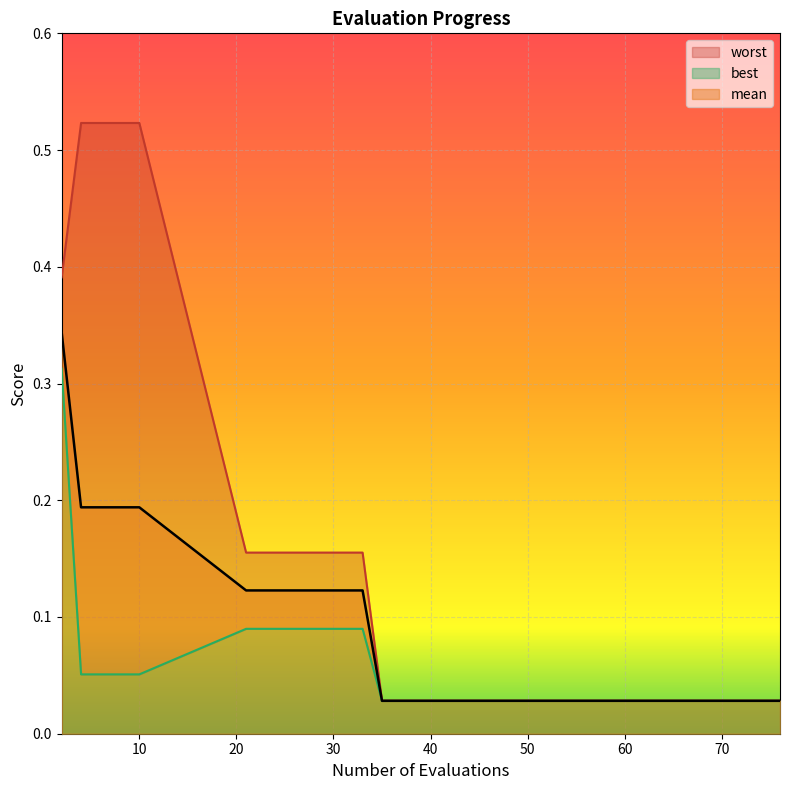

Reading right to left, transcribe all the data shown in this chart.

mean: 0.0	0.0	0.0	0.0	0.0	0.0	0.0	0.0	0.0	0.0	0.0	0.1	0.1	0.1	0.2	0.2	0.2	0.2	0.3
best: 0.0	0.0	0.0	0.0	0.0	0.0	0.0	0.0	0.0	0.0	0.0	0.1	0.1	0.1	0.1	0.1	0.1	0.1	0.3
worst: 0.0	0.0	0.0	0.0	0.0	0.0	0.0	0.0	0.0	0.0	0.0	0.2	0.2	0.2	0.5	0.5	0.5	0.5	0.4